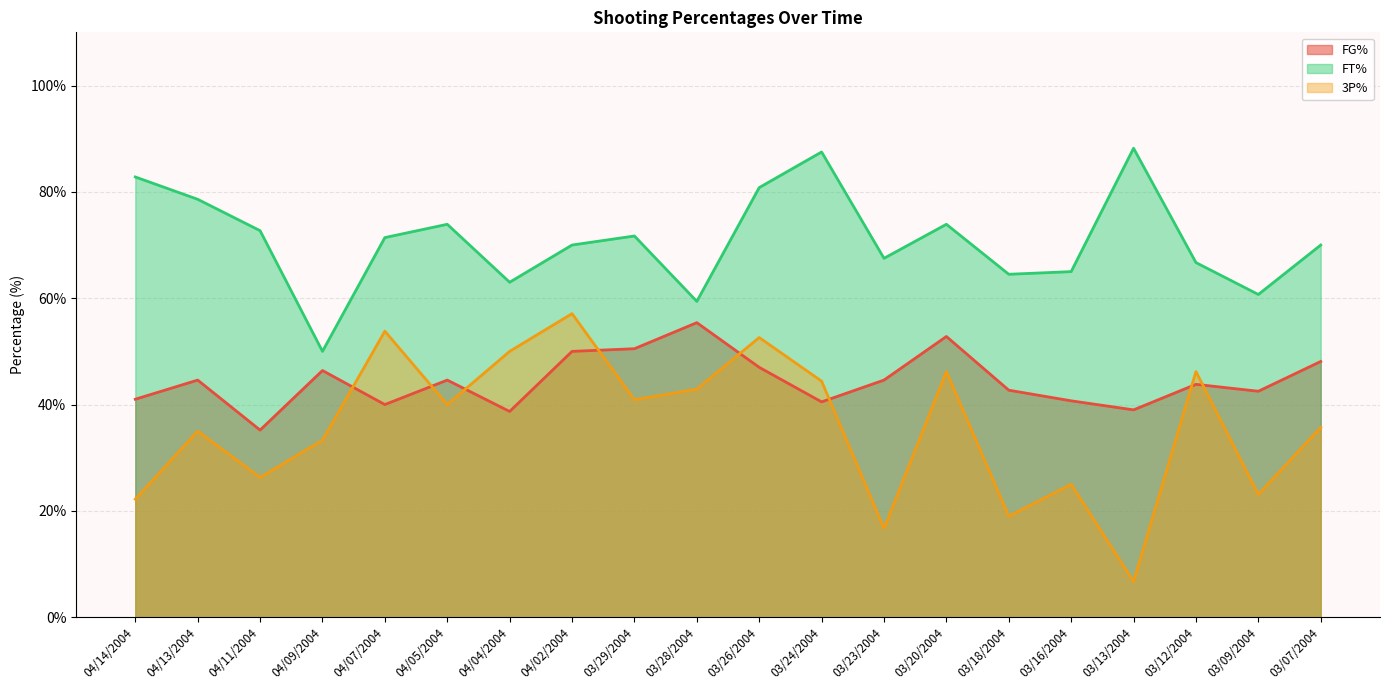

Reading left to right, list all the values displayed in this chart.

FG%: 41.0	44.6	35.2	46.4	40.0	44.6	38.7	50.0	50.5	55.4	47.0	40.5	44.6	52.8	42.7	40.7	39.0	43.8	42.5	48.1
FT%: 82.8	78.6	72.7	50.0	71.4	73.9	63.0	70.0	71.7	59.4	80.8	87.5	67.5	73.9	64.5	65.0	88.2	66.7	60.7	70.0
3P%: 22.2	35.0	26.3	33.3	53.8	40.0	50.0	57.1	40.9	42.9	52.6	44.4	16.7	46.2	19.0	25.0	6.7	46.2	23.1	35.7